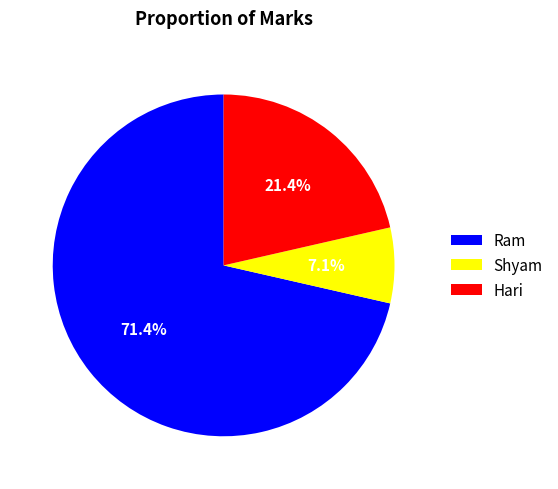

Combined, do Ram and Shyam account for over 50%?

Yes